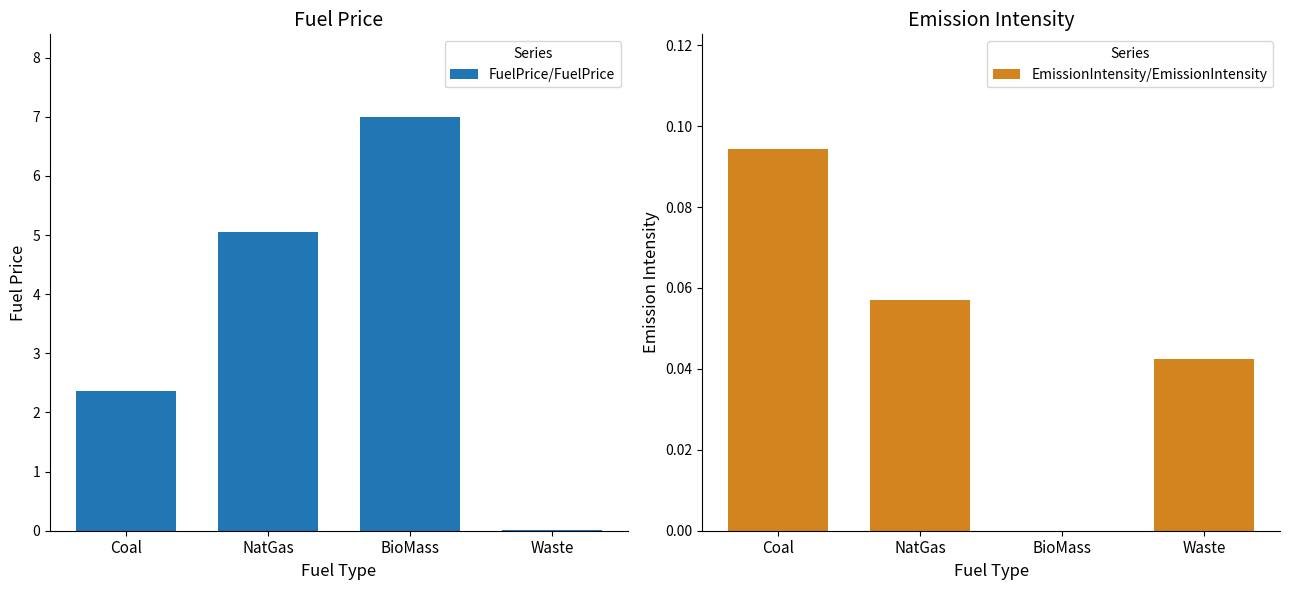

What is the difference between the second highest and minimum values in the EmissionIntensity/EmissionIntensity series?

0.1